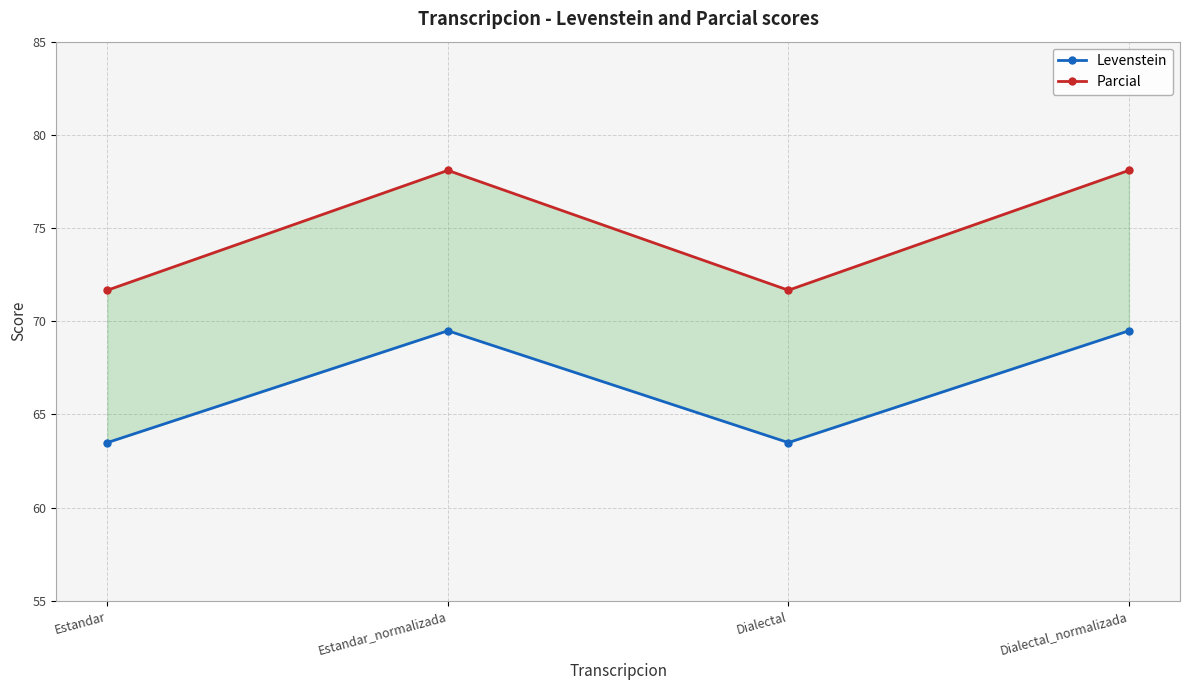

Reading left to right, list all the values displayed in this chart.

Levenstein: Estandar=63.5	Estandar_normalizada=69.5	Dialectal=63.5	Dialectal_normalizada=69.5
Parcial: Estandar=71.7	Estandar_normalizada=78.1	Dialectal=71.7	Dialectal_normalizada=78.1